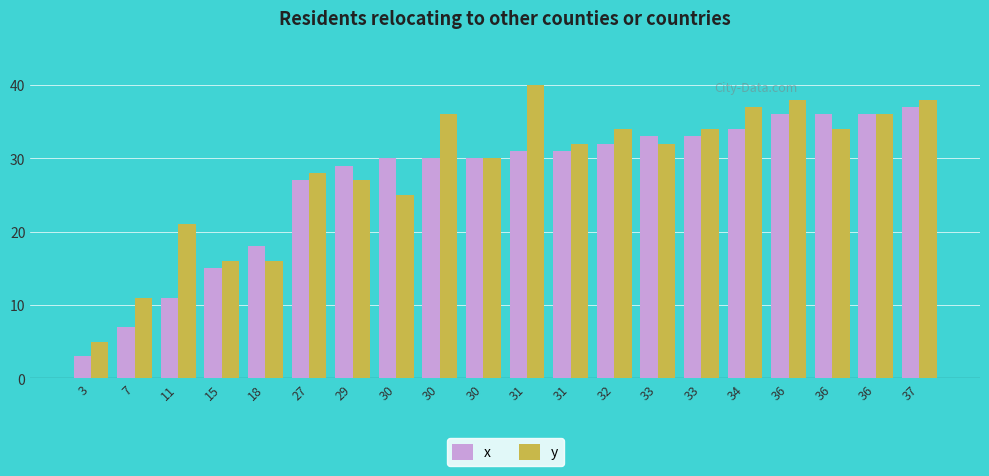

What are all the series names shown in the legend?

x, y